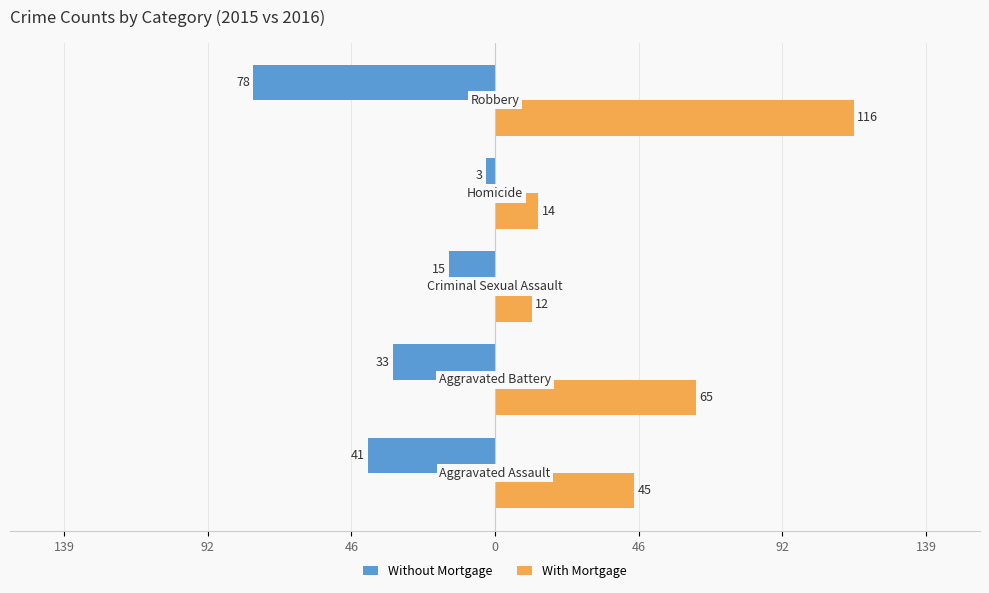

What is the maximum value for With Mortgage?

116